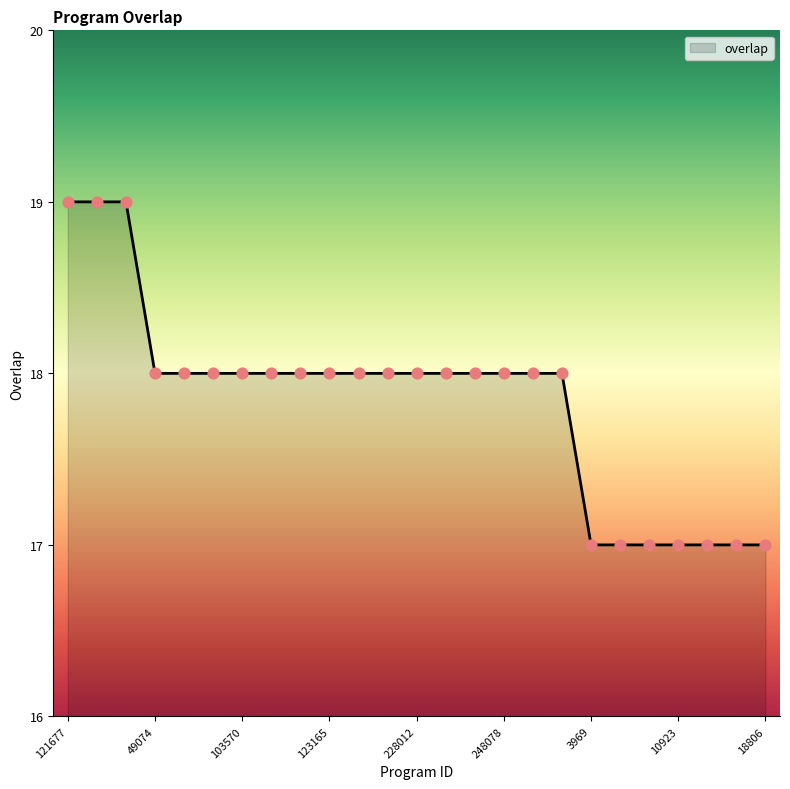

What is the minimum value shown in the chart?

17